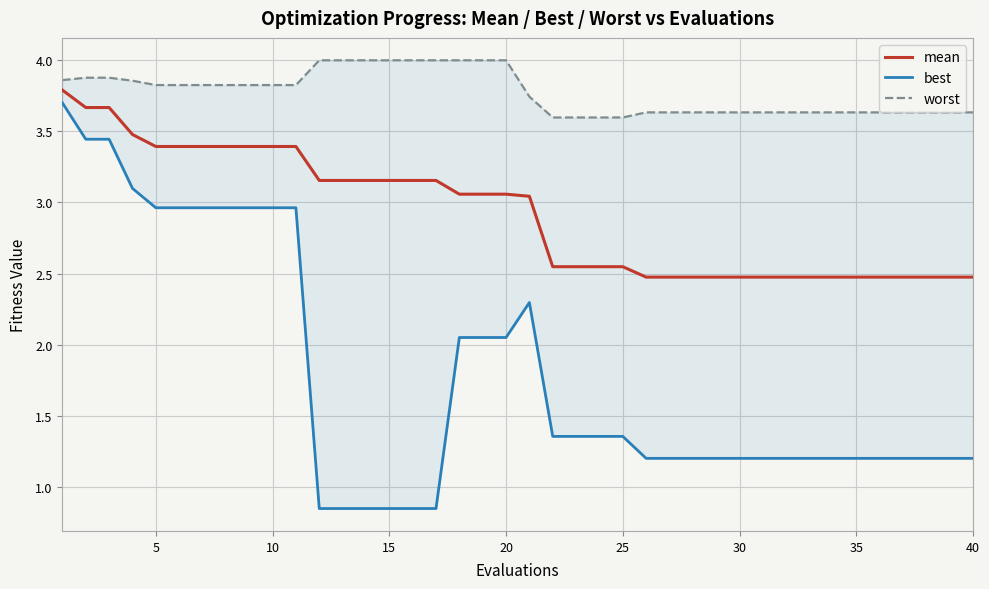

What is the difference between the maximum and second lowest values in the best series?

2.9